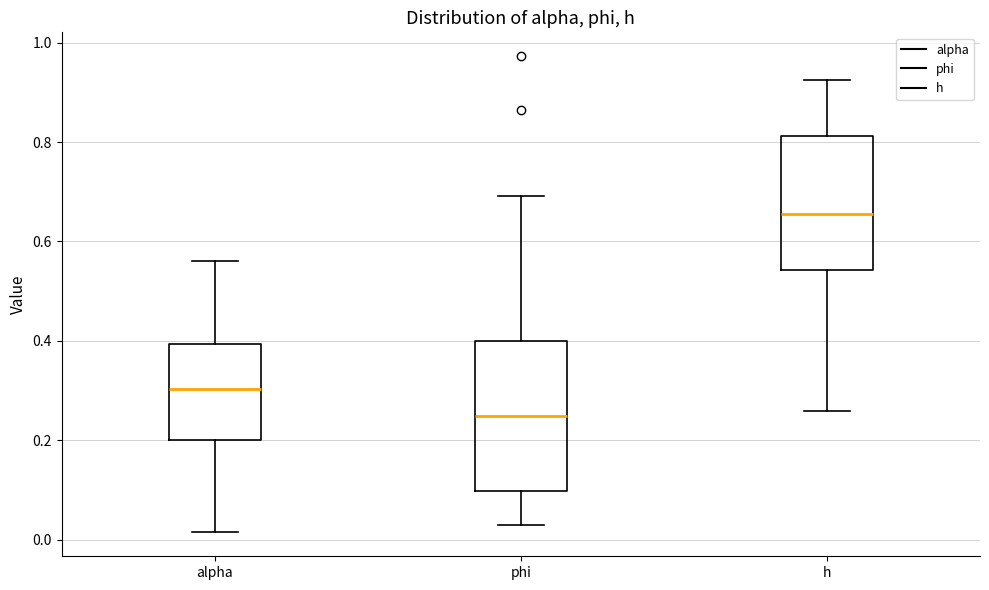

Reading left to right, transcribe this box plot: for each box, give where its median line is, the range the box spans, and where its two whiskers end, as read against the y-axis. The values are not printed on the chart, so give them approximately, as read against the axis.

alpha: median 0.30, box 0.20 to 0.40, whiskers 0.02 to 0.56
phi: median 0.24, box 0.10 to 0.40, whiskers 0.02 to 0.70
h: median 0.66, box 0.54 to 0.82, whiskers 0.26 to 0.92